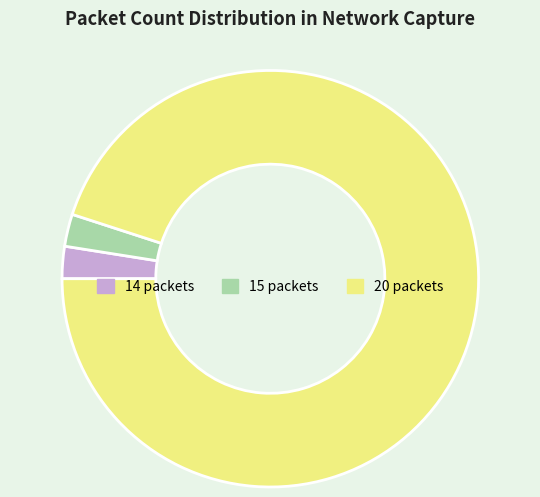

Does any single category account for the majority?

Yes